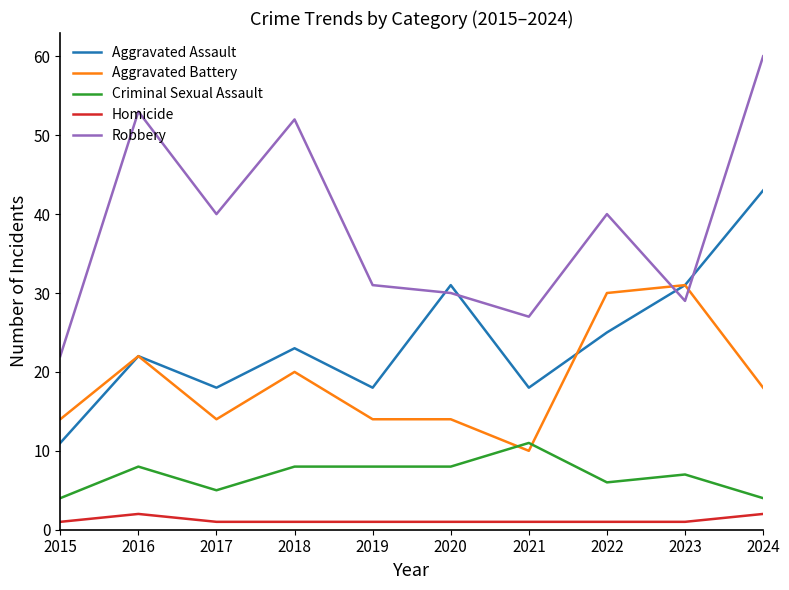

Reading right to left, extract all data points from this chart.

Aggravated Assault: 43	31	25	18	31	18	23	18	22	11
Aggravated Battery: 18	31	30	10	14	14	20	14	22	14
Criminal Sexual Assault: 4	7	6	11	8	8	8	5	8	4
Homicide: 2	1	1	1	1	1	1	1	2	1
Robbery: 60	29	40	27	30	31	52	40	53	22